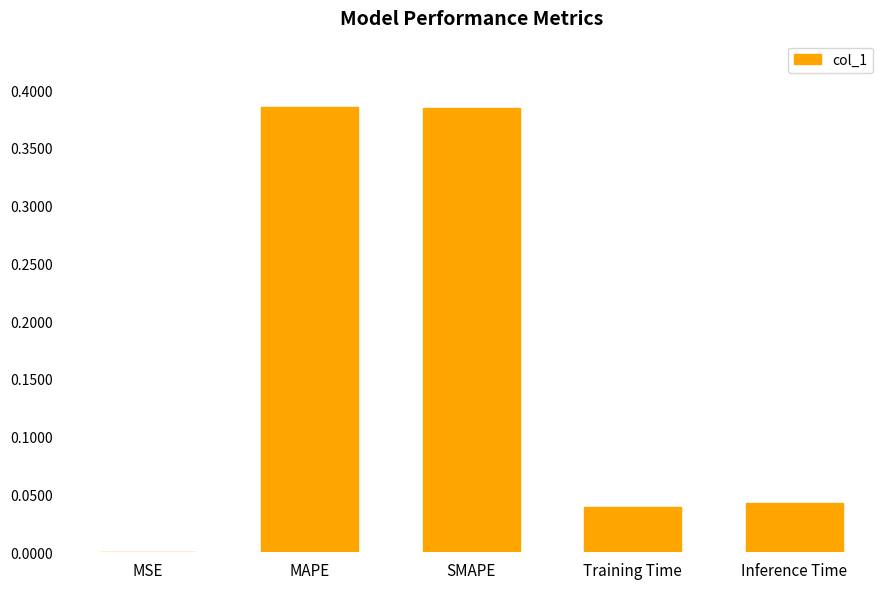

True or false: the data shows 0.0 at Inference Time.

True